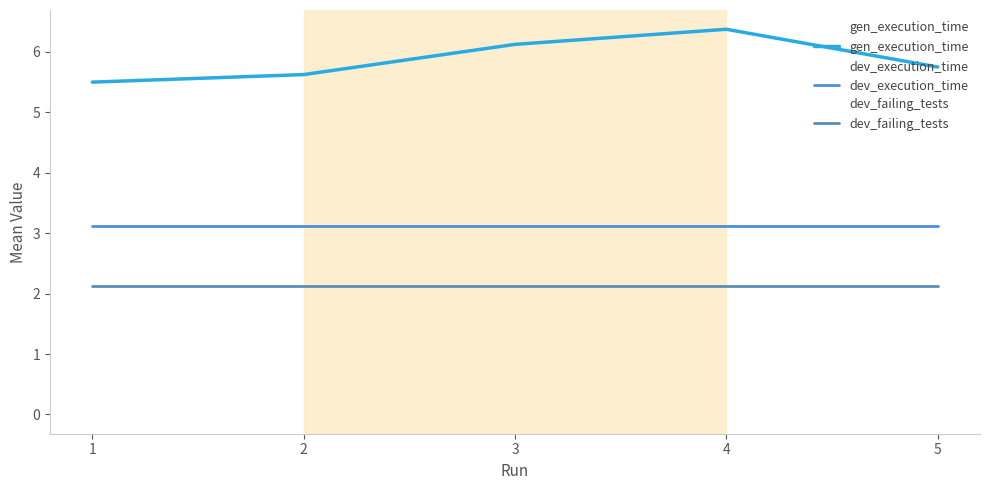

What is the sum of the dev_execution_time values at 5 and 4?

6.2